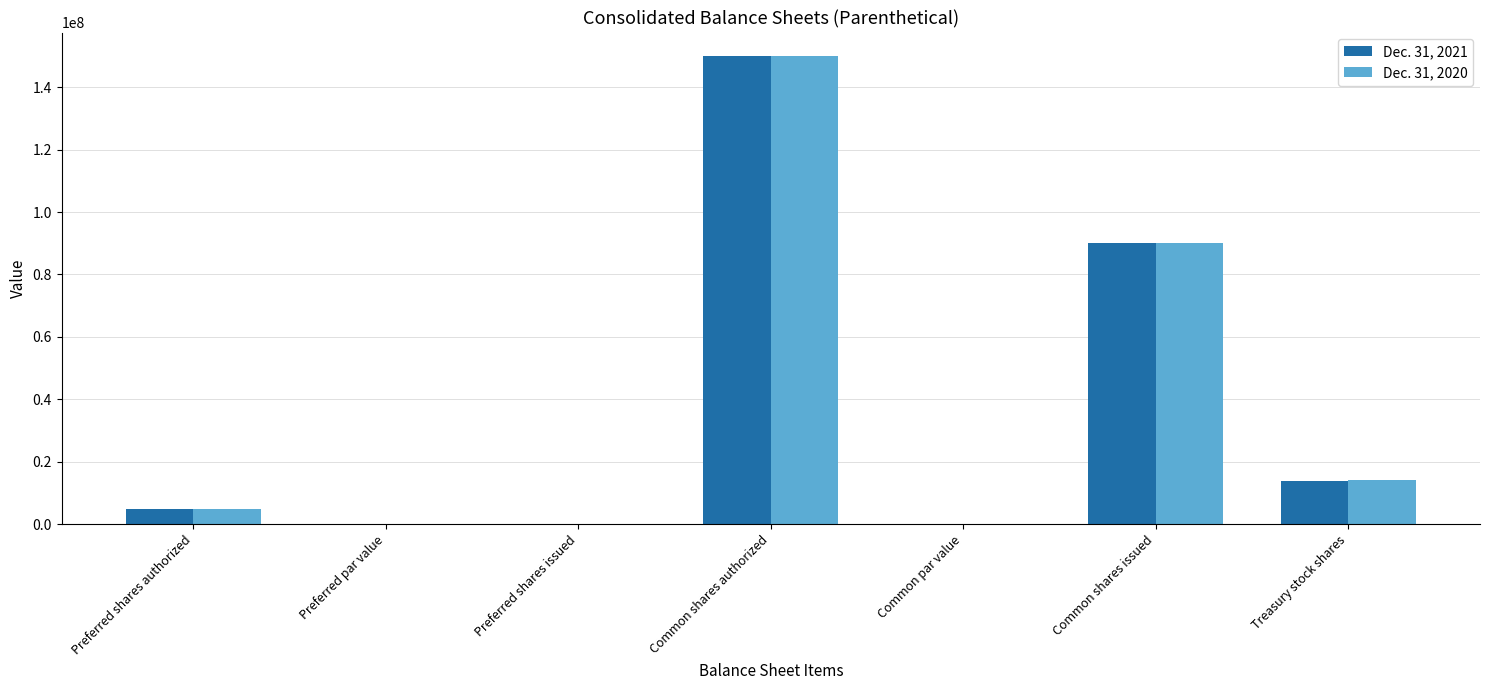

Is it true that Dec. 31, 2021 equals 29782071.4 at Common shares issued?

False